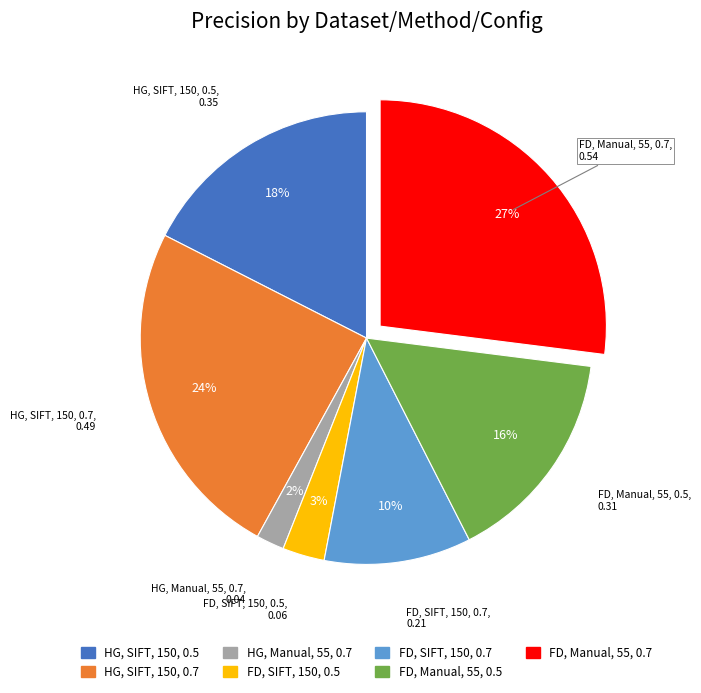

How many slices are in this pie chart?

7